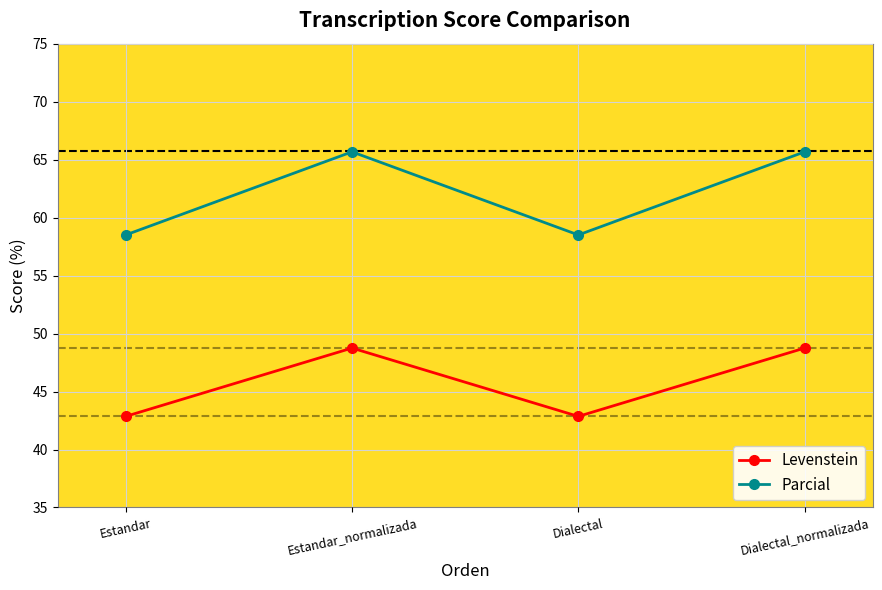

At which label does Levenstein first exceed 48?

Estandar_normalizada